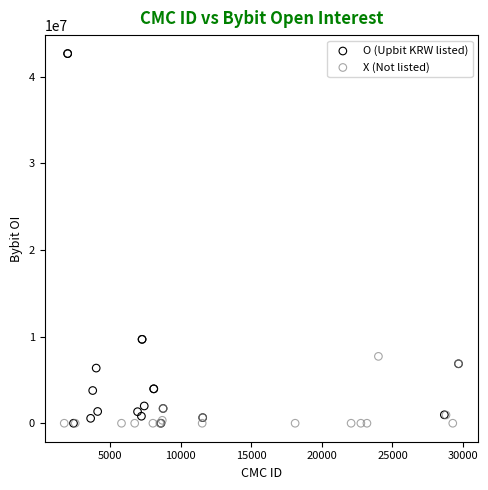

Which series reaches the maximum Y coordinate?

O (Upbit KRW listed)